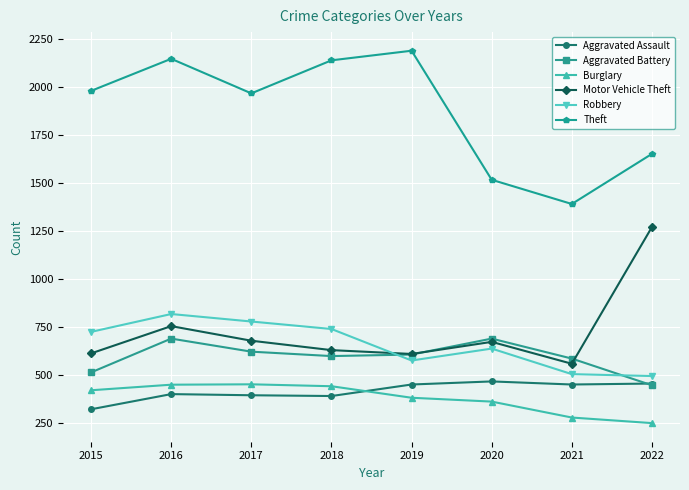

Is it true that Burglary equals 443 at 2018?

True